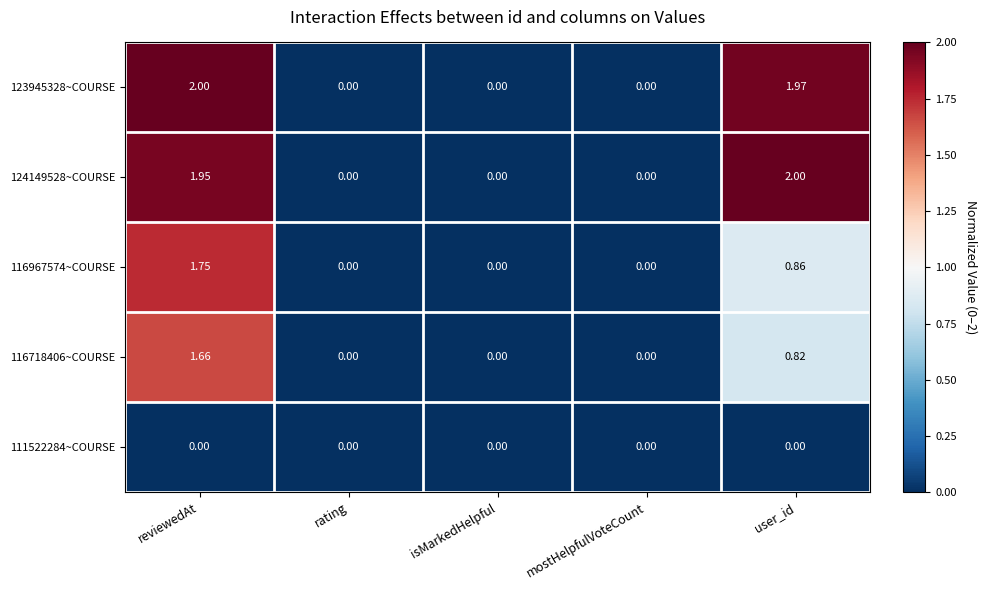

Is the value of 124149528~COURSE at reviewedAt greater than the value of 123945328~COURSE at rating?

Yes